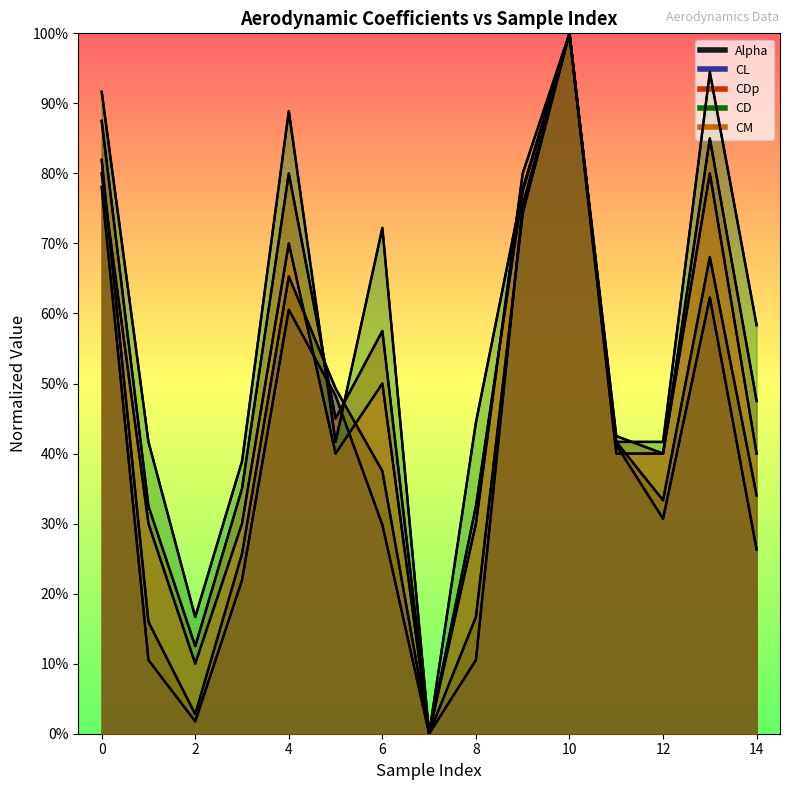

What value does the Alpha series have at 3?

0.3